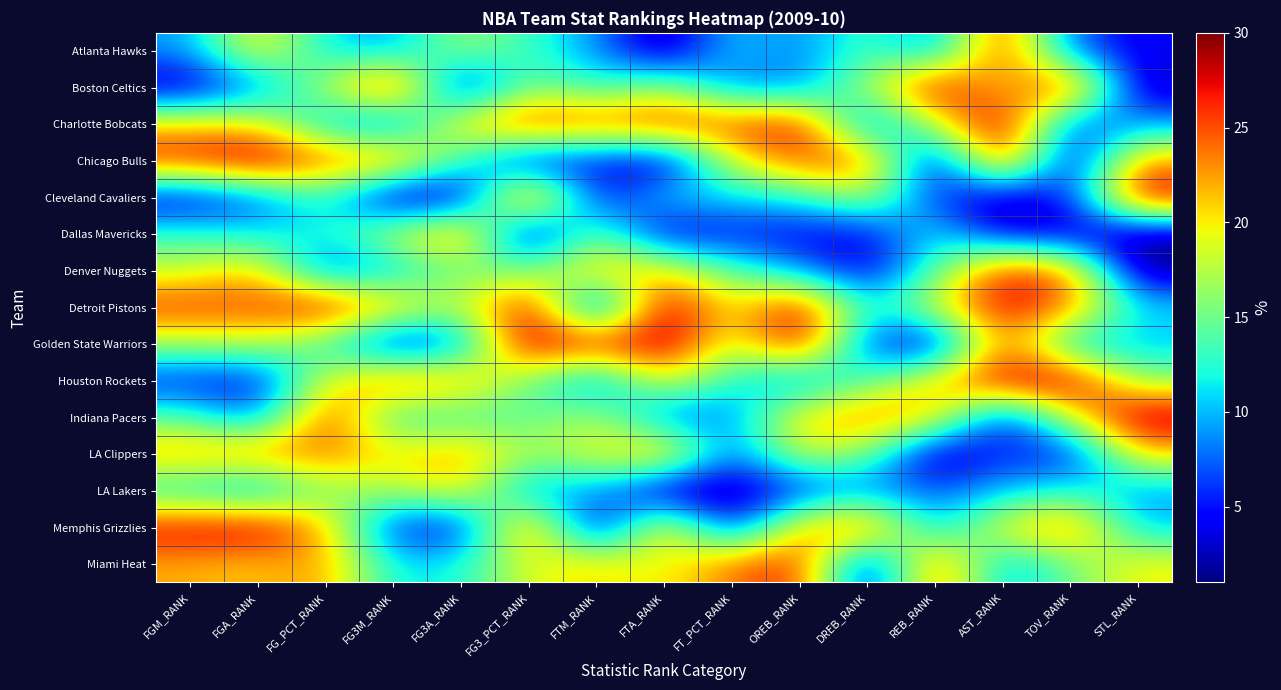

How many categories are shown in the chart?

15